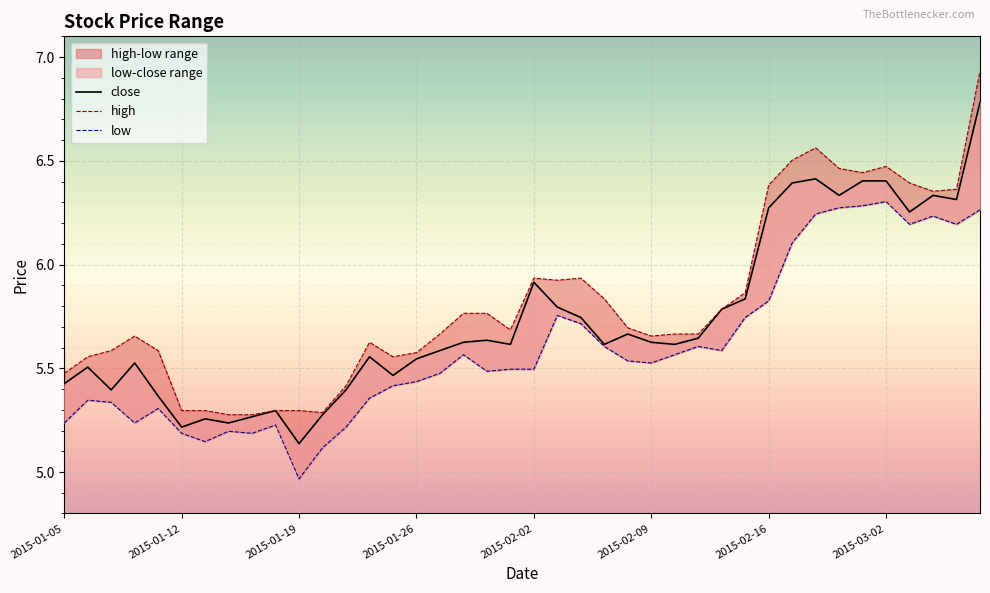

True or false: low has a value of 5.8 at 2015-02-16.

True